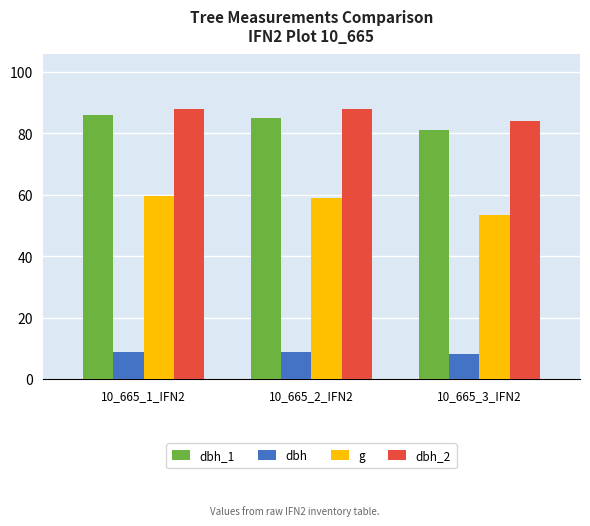

Where does the g series first go above 58?

10_665_1_IFN2